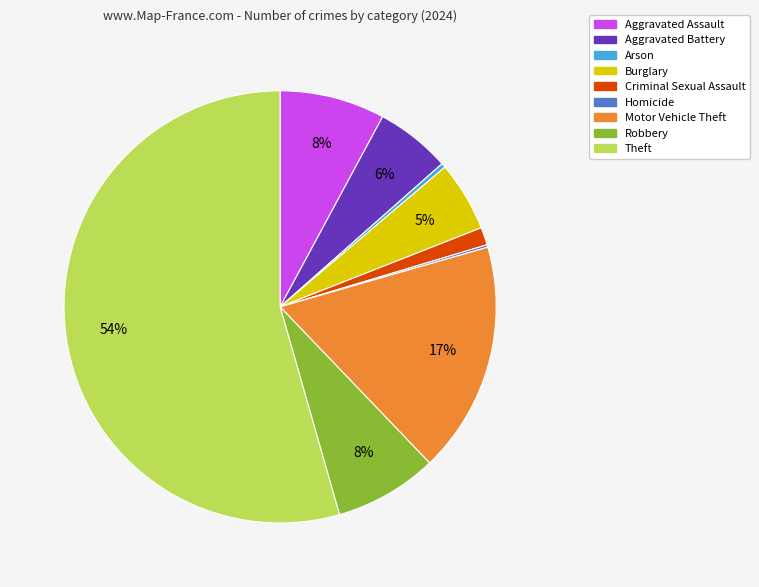

To the nearest percent, what is the combined percentage of Arson and Aggravated Assault?

8%